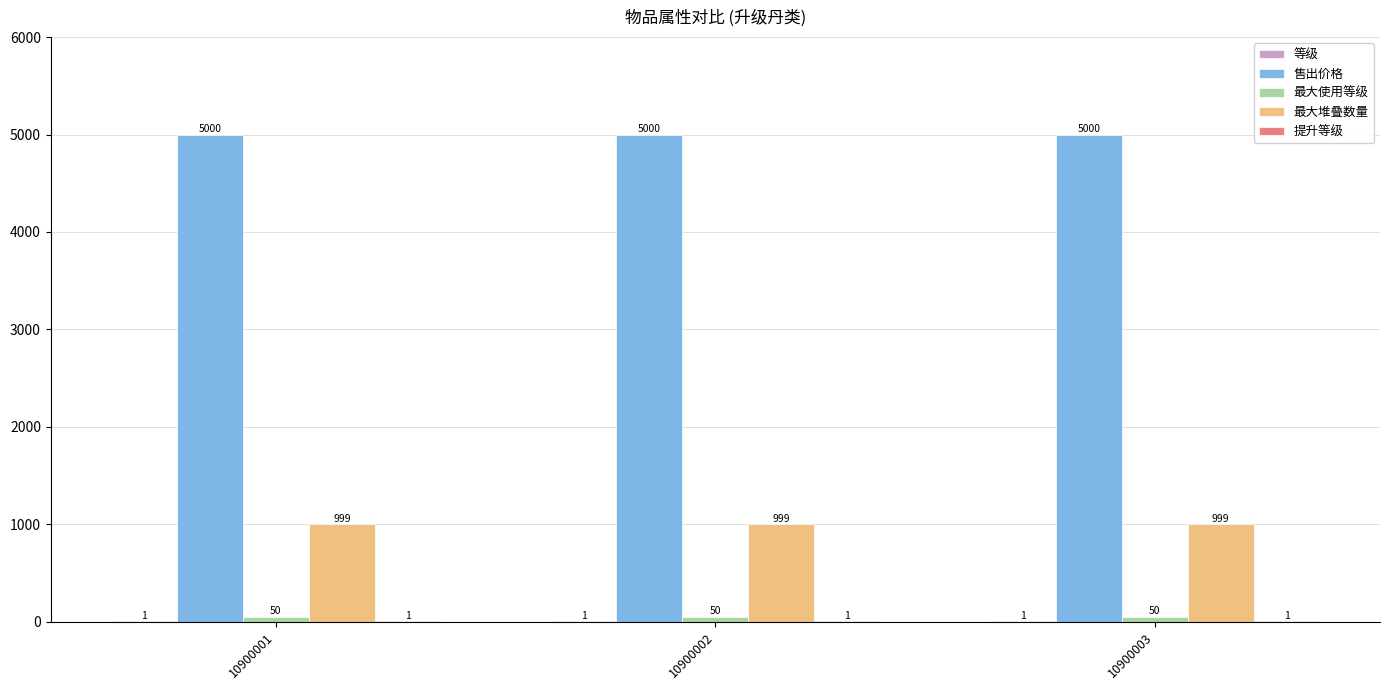

Which series has the largest total across all categories?

售出价格